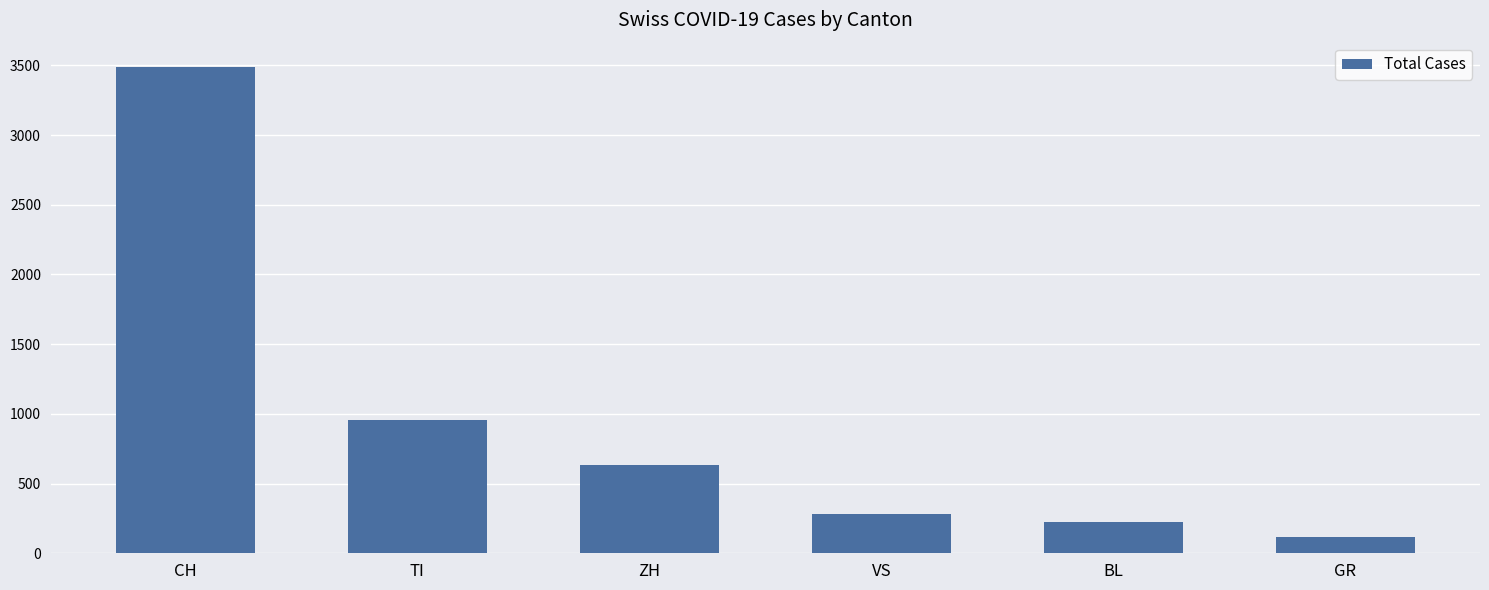

What is the ratio of the value at ZH to the value at CH?

0.2